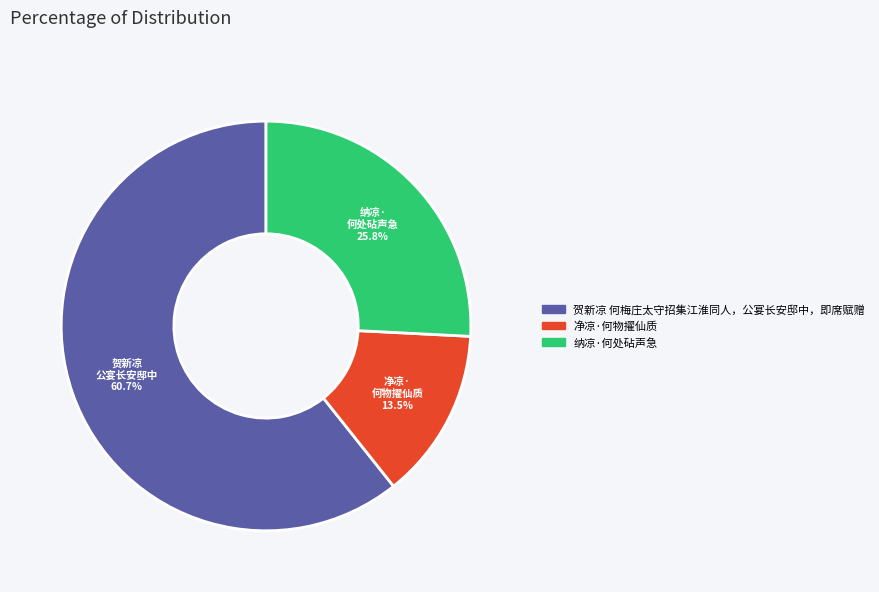

What is the largest slice in the pie chart?

贺新凉 何梅庄太守招集江淮同人，公宴长安邸中，即席赋赠